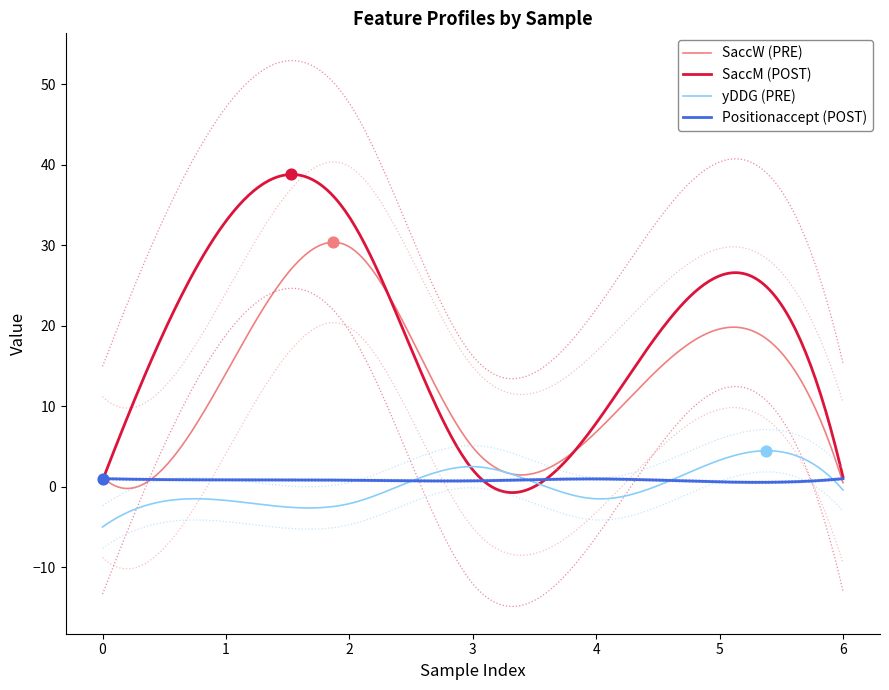

What is the total value across all series at 1?

46.2